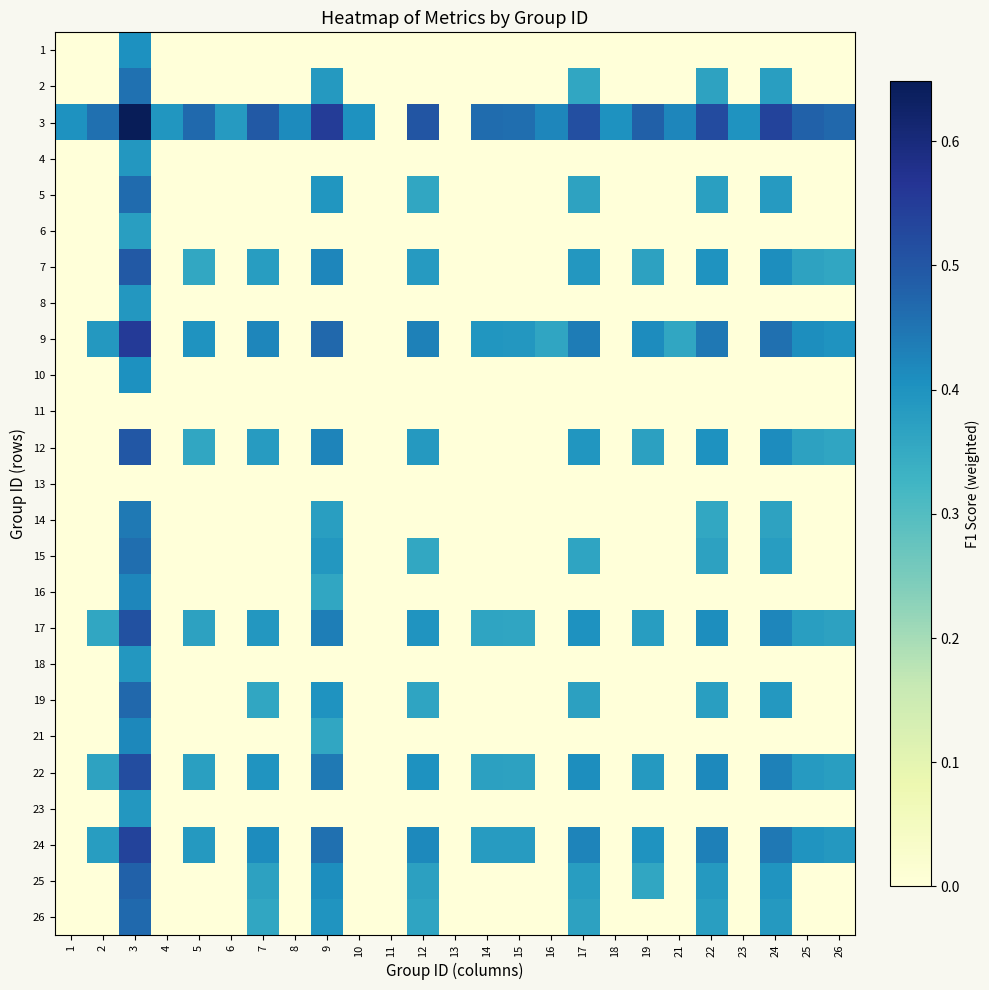

Which series has the largest range (max minus min)?

3